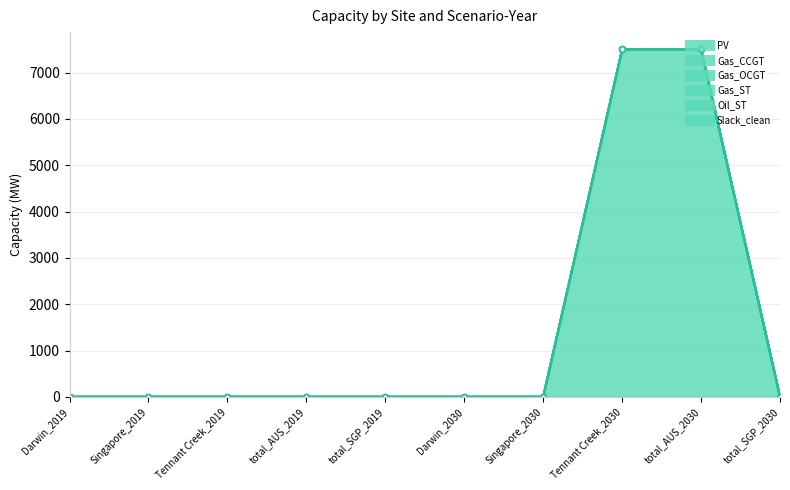

What is the label of the 10th point from the left?

total_SGP_2030